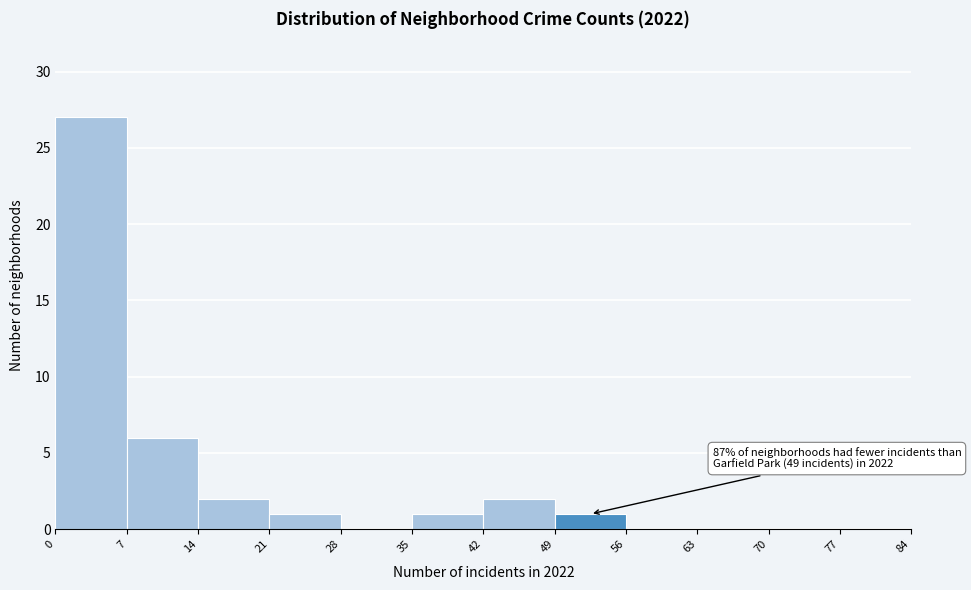

Which range on the x-axis has the tallest bar?

0 to 7